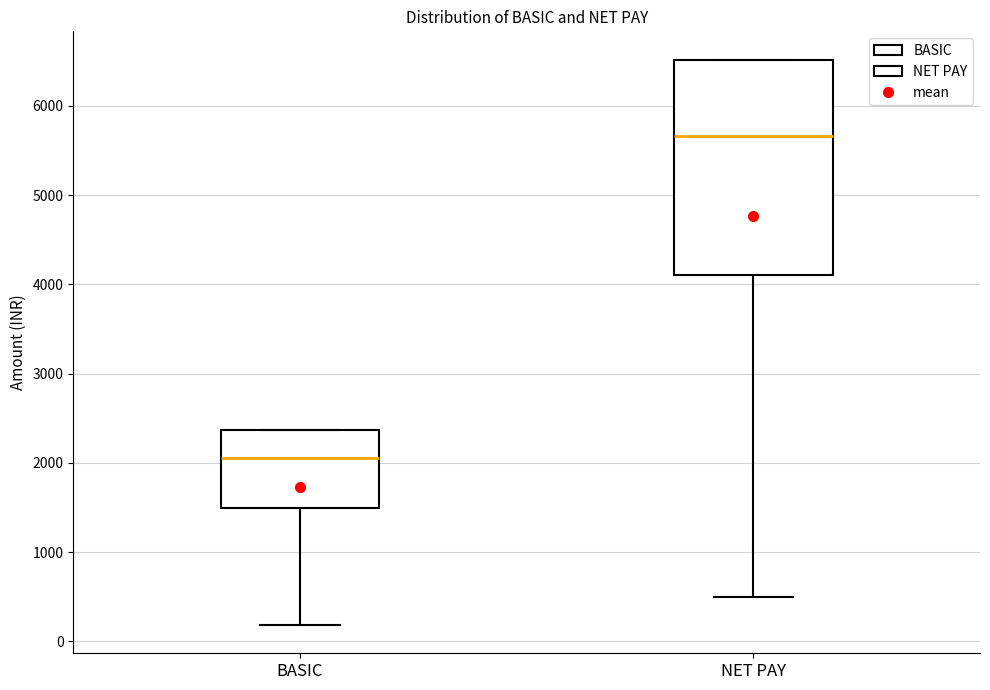

Reading left to right, read every box against the y-axis: the position of its median line, the range the box covers, and the ends of its whiskers. The values are not printed on the chart, so give them approximately, as read against the axis.

BASIC: median 2100, box 1500 to 2400, whiskers 200 to 2400
NET PAY: median 5700, box 4100 to 6500, whiskers 500 to 6500